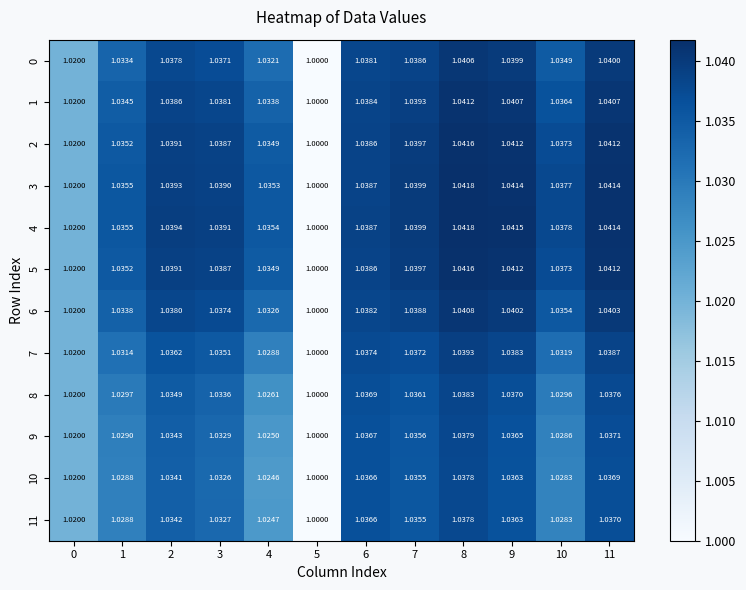

Is the value of 8 at 3 greater than the value of 4 at 4?

No